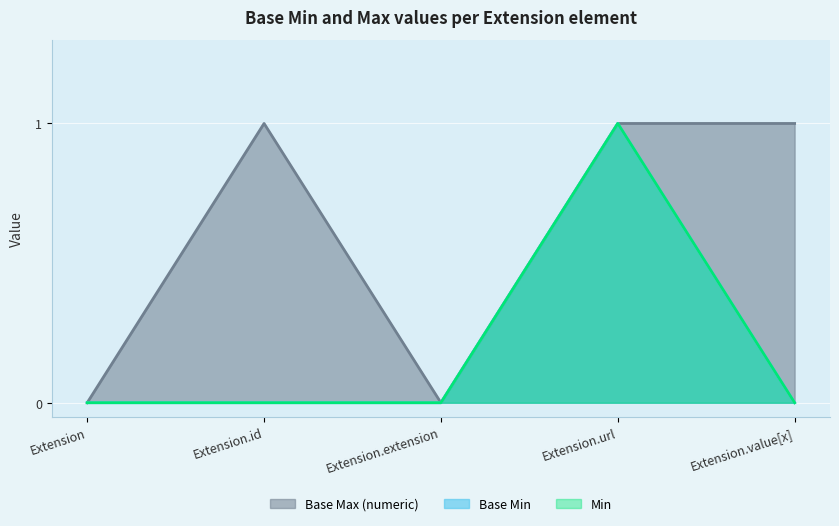

Which series changed the most between Extension and Extension.value[x]?

Base Max (numeric)